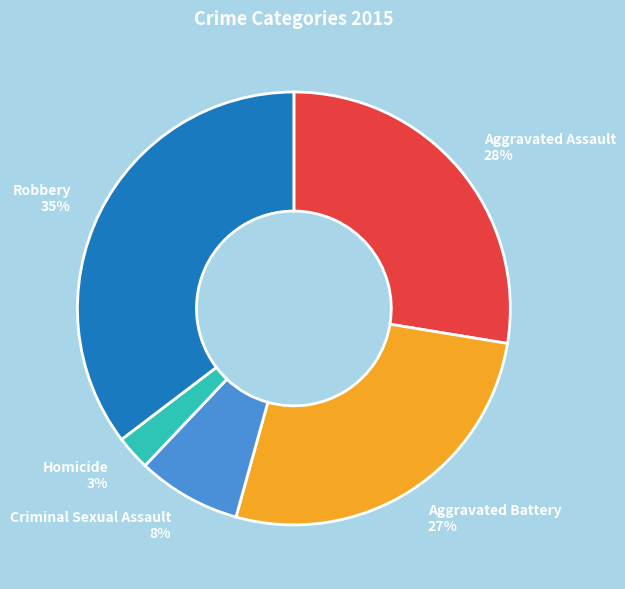

How many segments does this pie chart have?

5